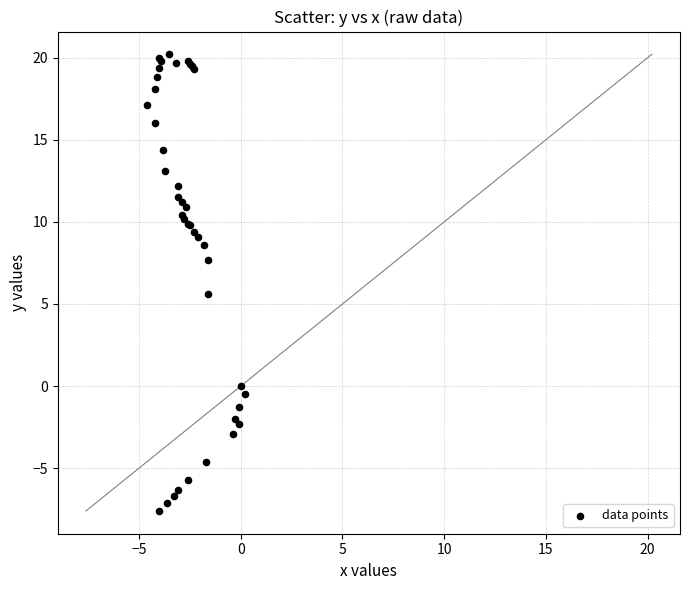

What Y value in the scatter plot is closest to 6?

5.6